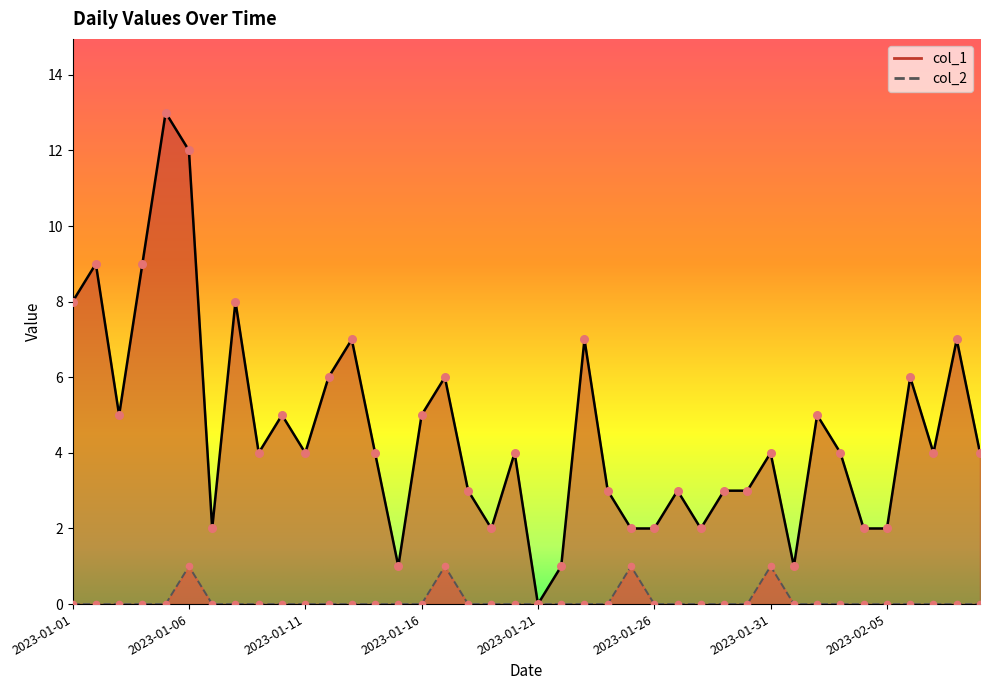

Which series has the largest total across all categories?

col_1